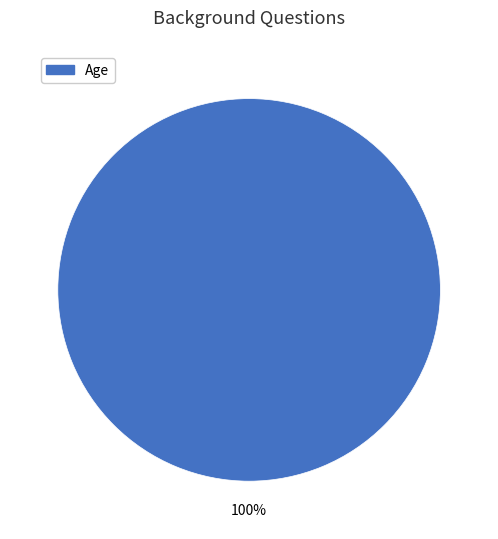

How many slices are in this pie chart?

1